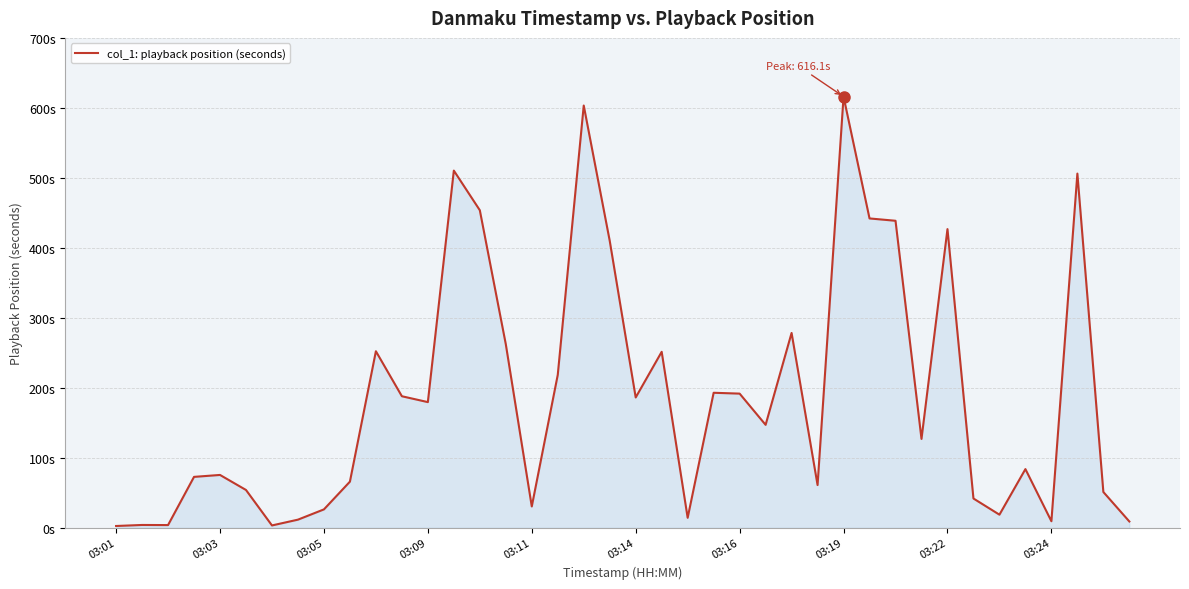

Which category has the highest value across all series?

03:19